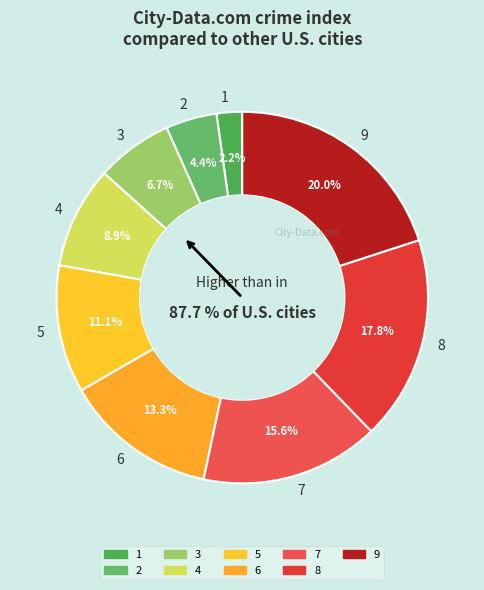

To the nearest percent, what is the difference between the 9 and 1 slice percentages?

18%